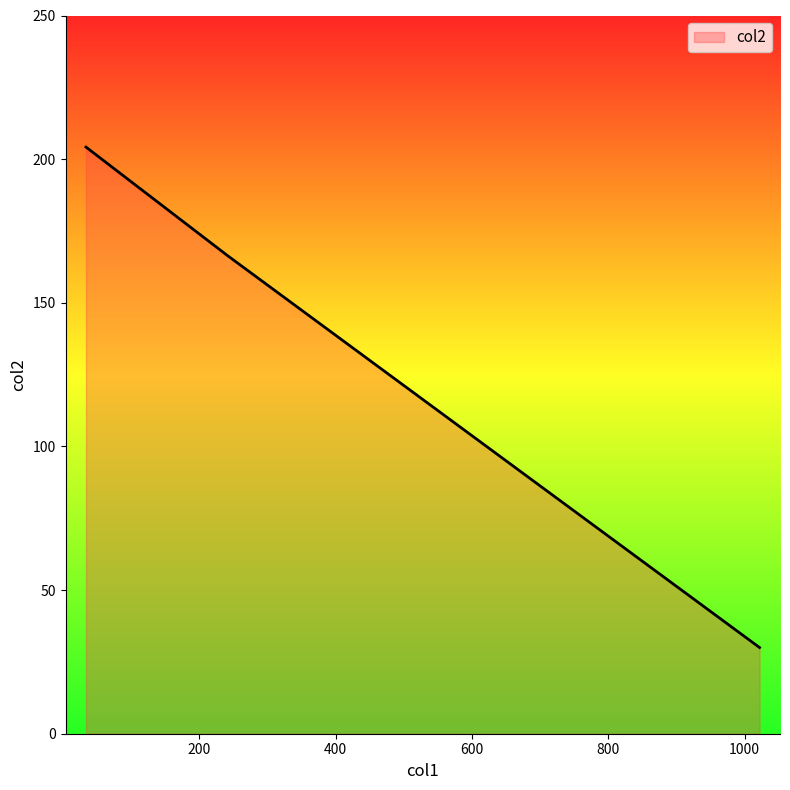

What is the maximum value shown in the chart?

204.2